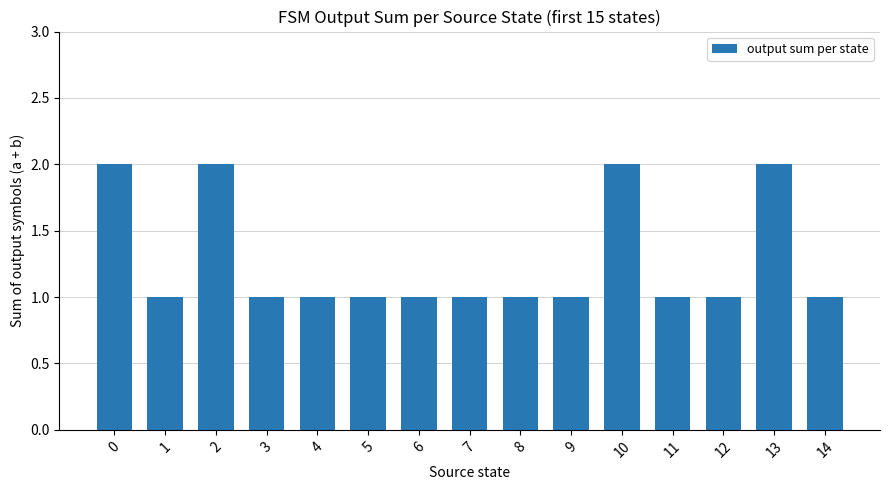

What is the ratio of the value at 11 to the value at 3?

1.0